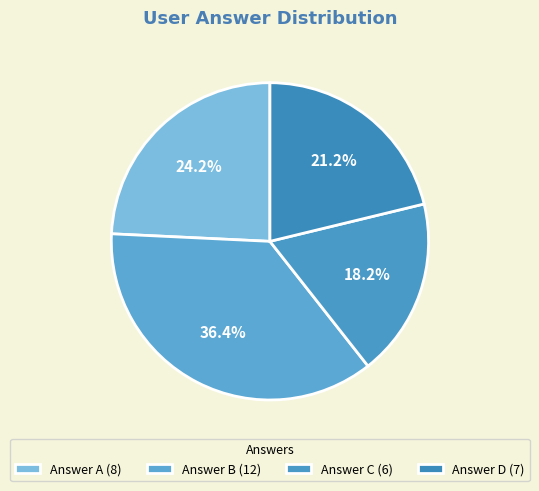

Is there a majority slice in this chart?

No